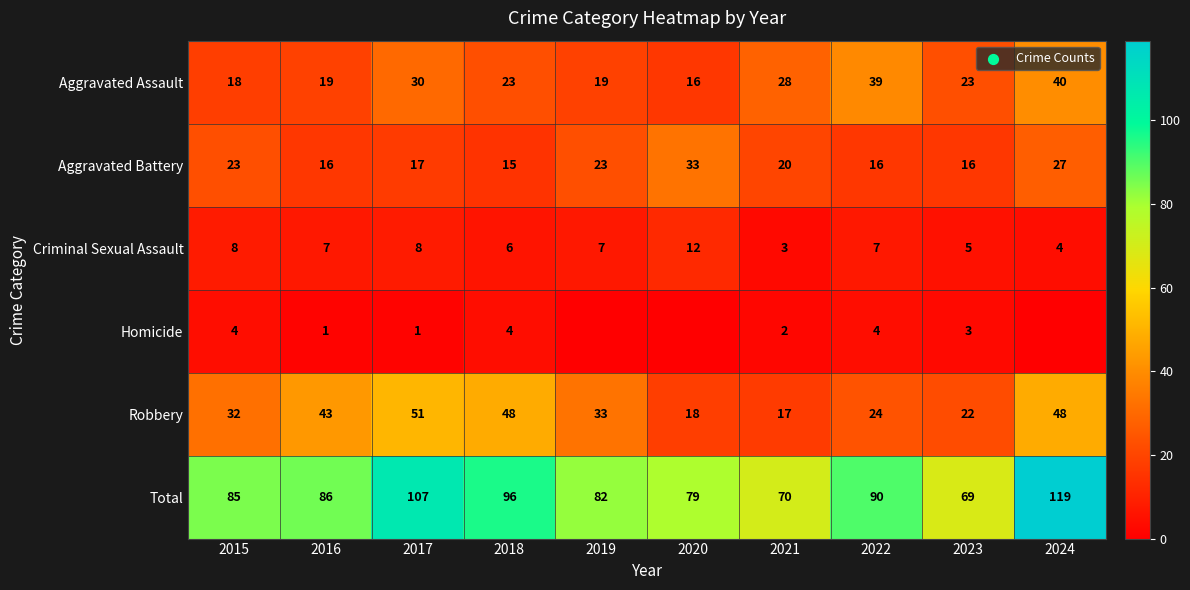

Which category has the lowest value across all series?

2019